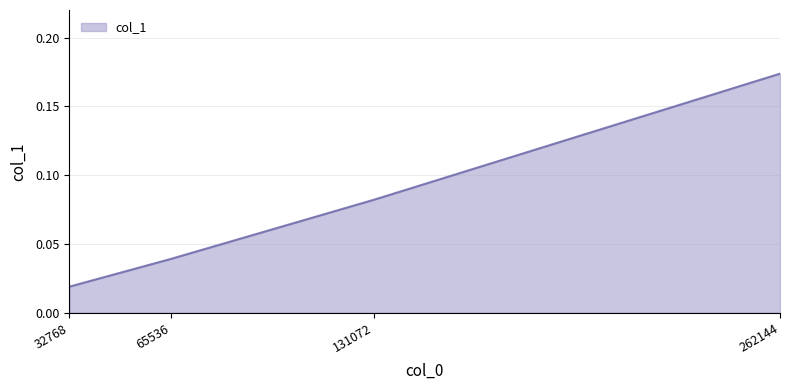

What is the change in value from 32768 to 131072?

+0.1